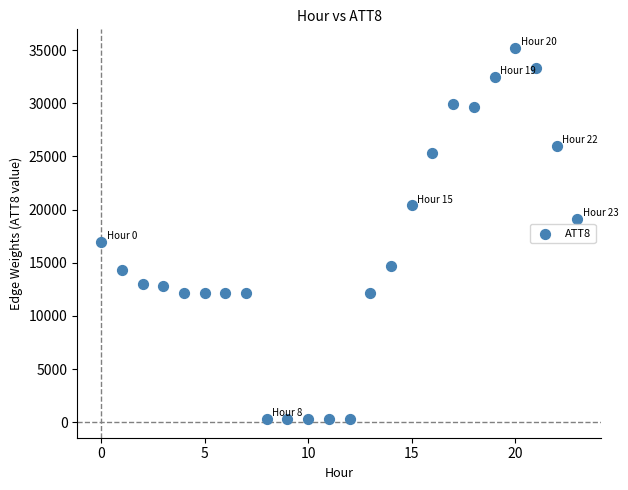

What Y value in the scatter plot is closest to 17750?

17000